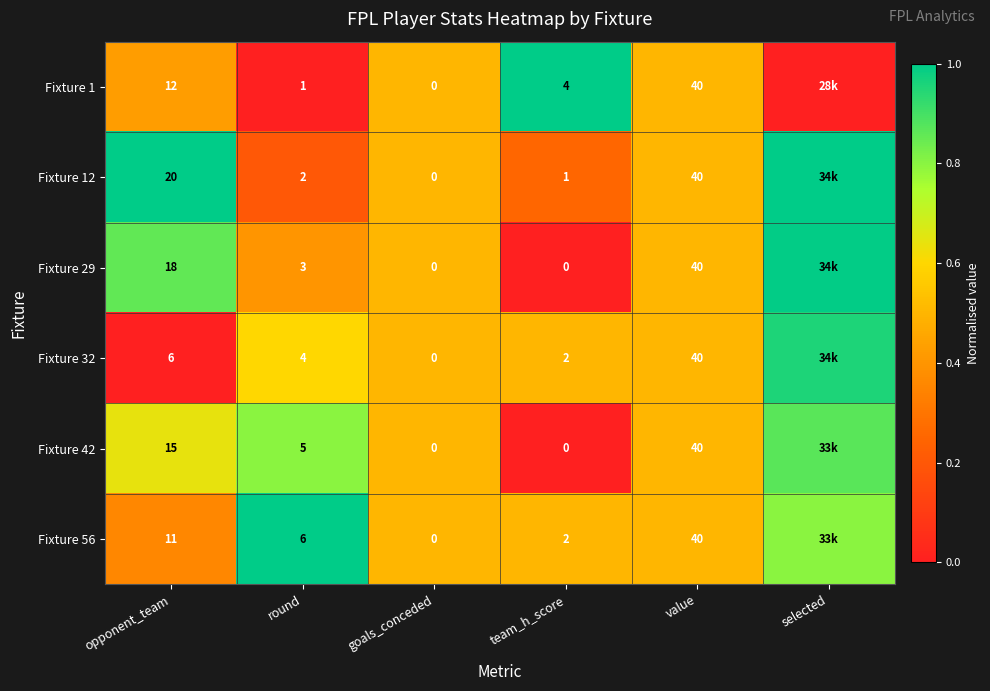

Is the value of Fixture 56 at team_h_score greater than the value of Fixture 42 at opponent_team?

No